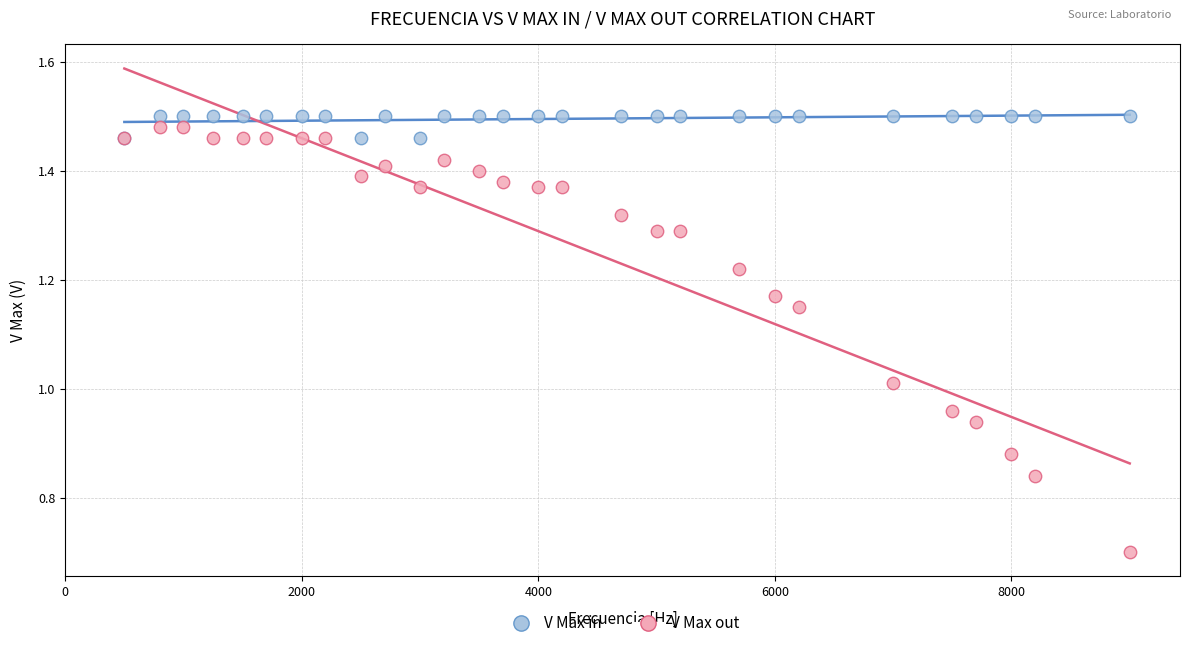

Which series has the largest Y range (max minus min)?

V Max out